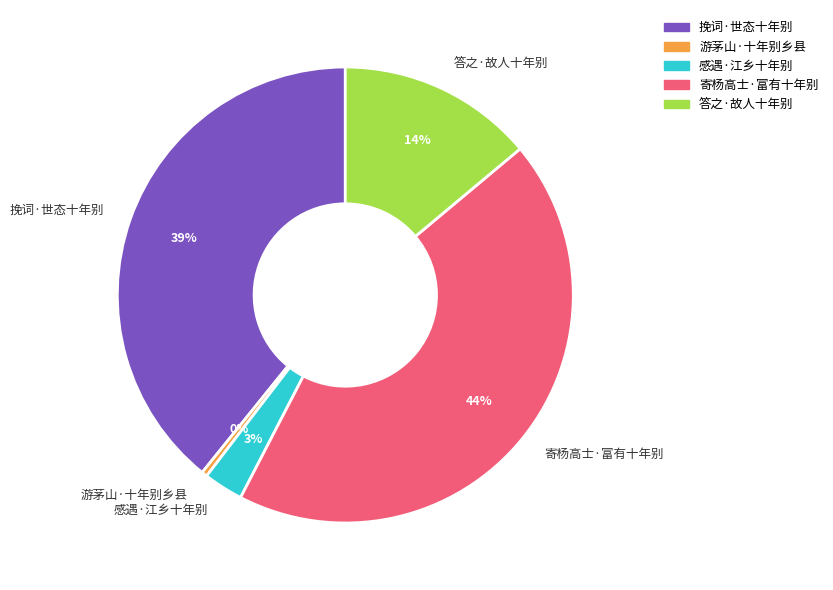

Approximately how many times larger is the value at 感遇·江乡十年别 compared to 游茅山·十年别乡县?

7.1